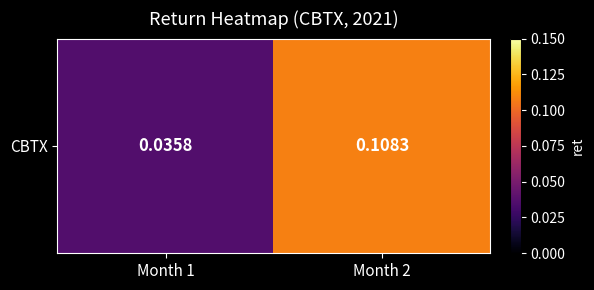

Between Month 1 and Month 2, which is larger?

Month 2